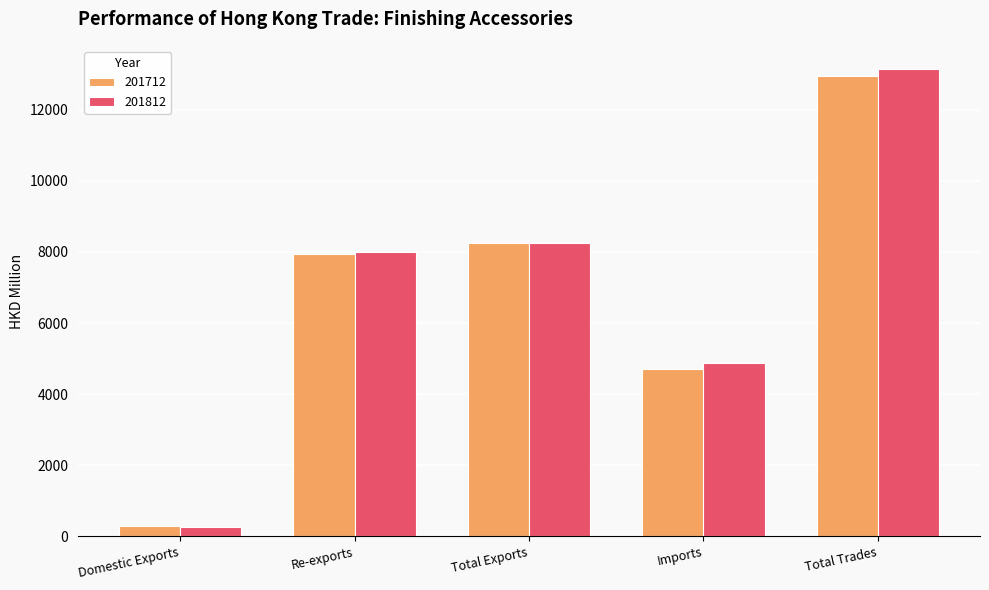

The value of 201812 at Re-exports is 7992.5. True or false?

True